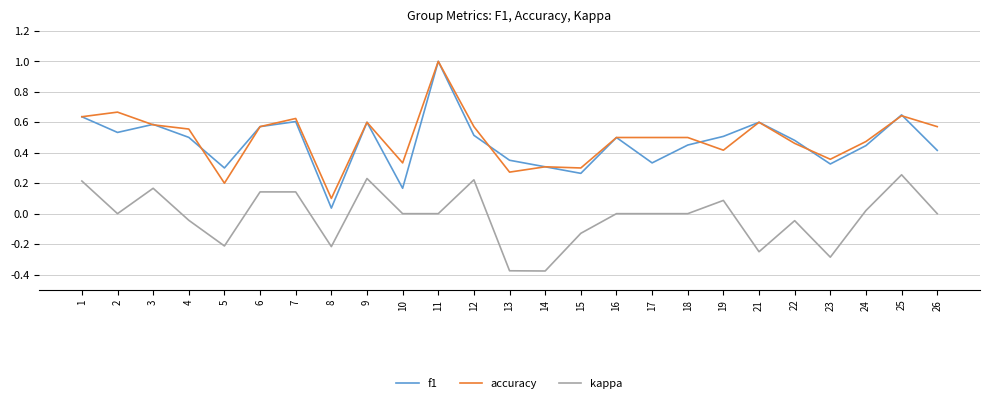

At which category does the chart reach its peak across all series?

11